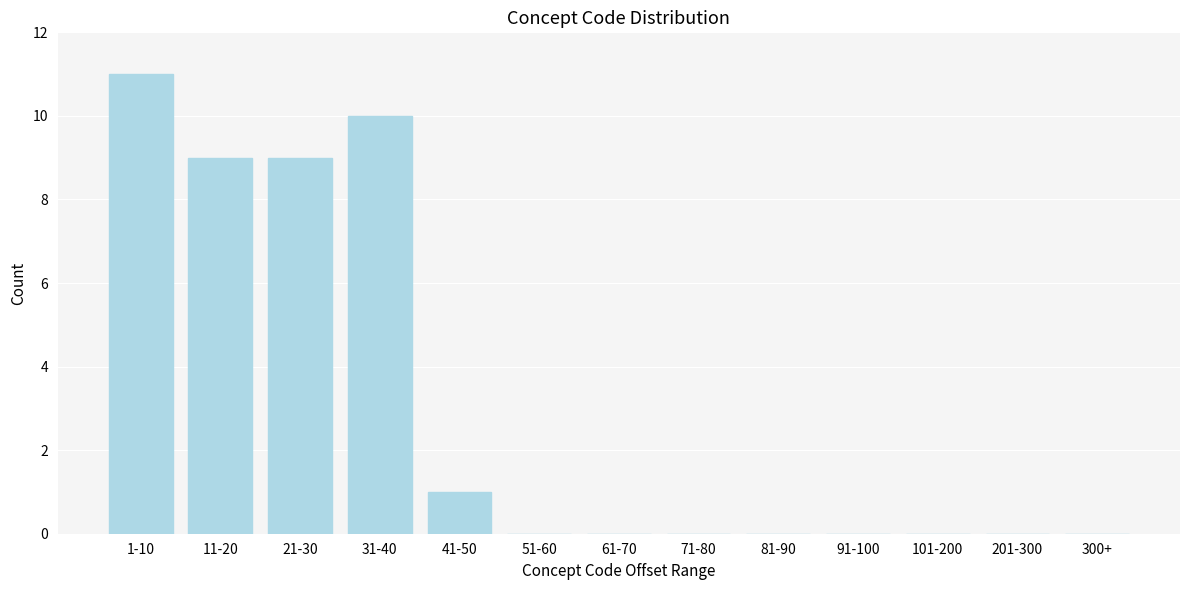

Reading right to left, transcribe all the data shown in this chart.

300+=0	201-300=0	101-200=0	91-100=0	81-90=0	71-80=0	61-70=0	51-60=0	41-50=1	31-40=10	21-30=9	11-20=9	1-10=11